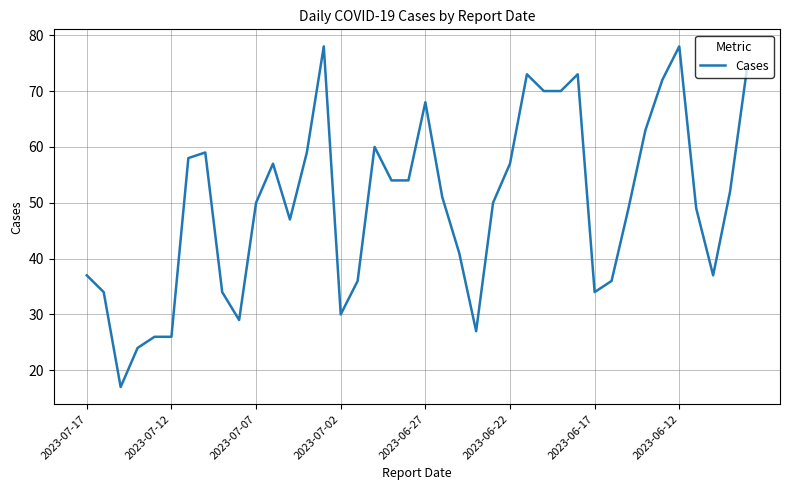

What is the maximum value shown in the chart?

78